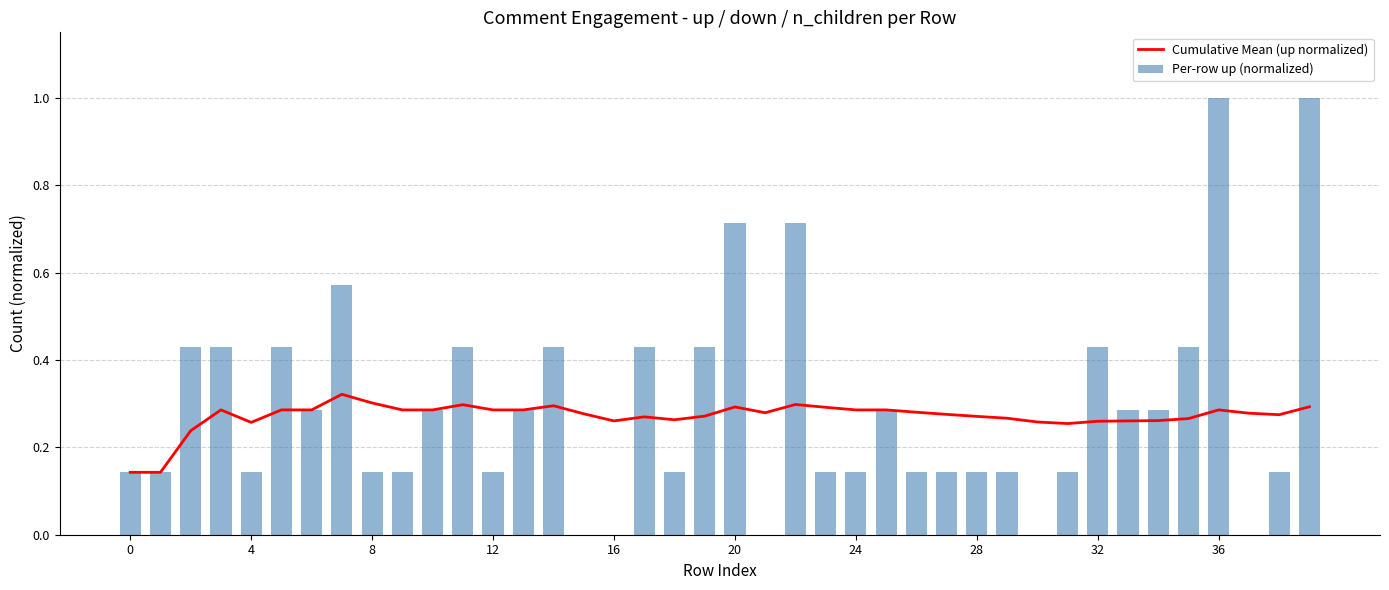

What is the average value of the Per-row up (normalized) series?

0.3